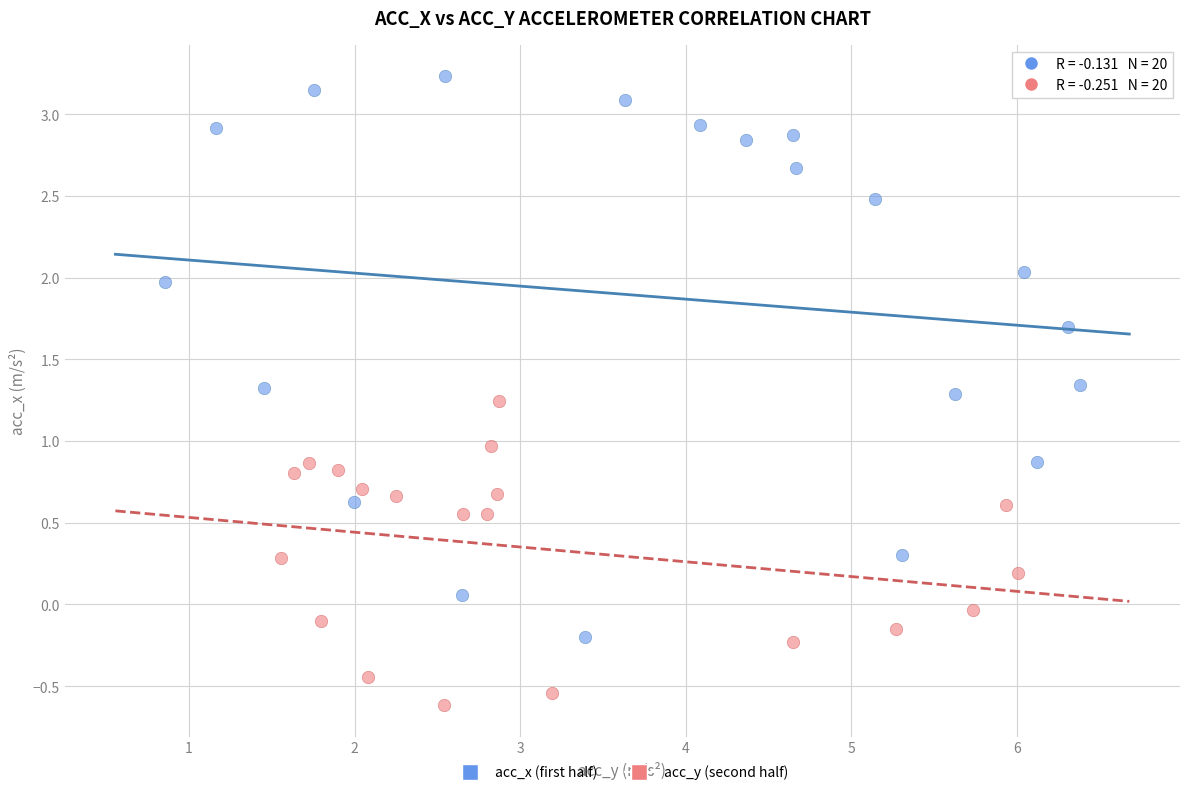

Which series has the widest spread of Y values?

acc_x (first half)